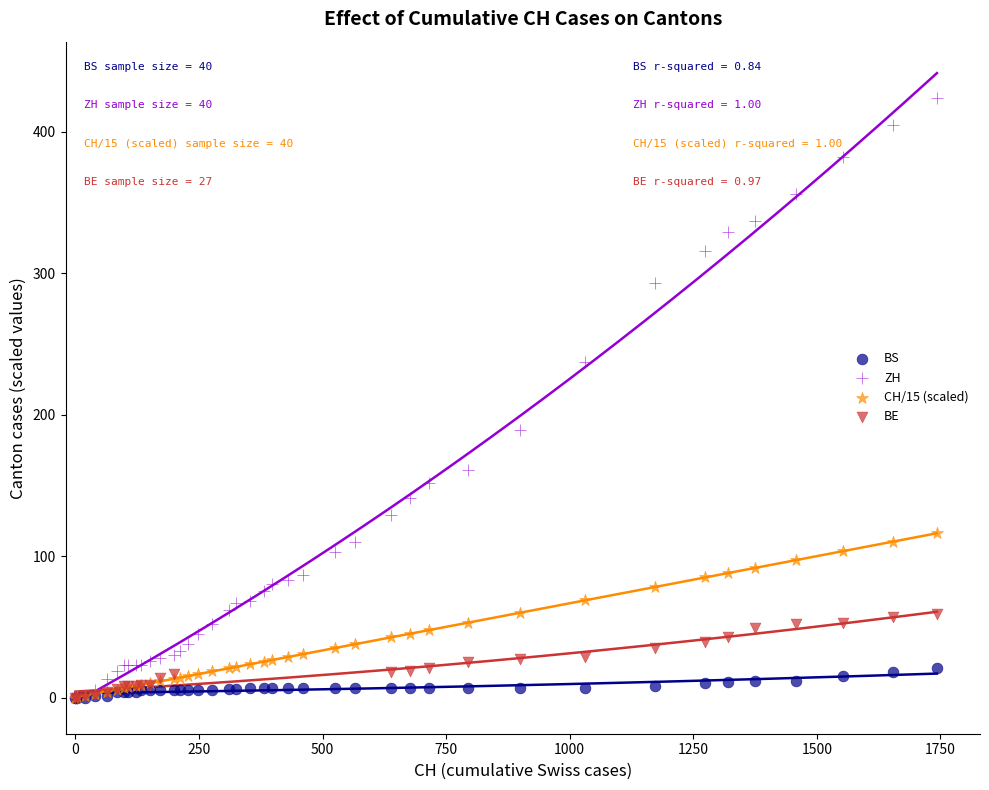

Which series contains the highest Y value?

ZH